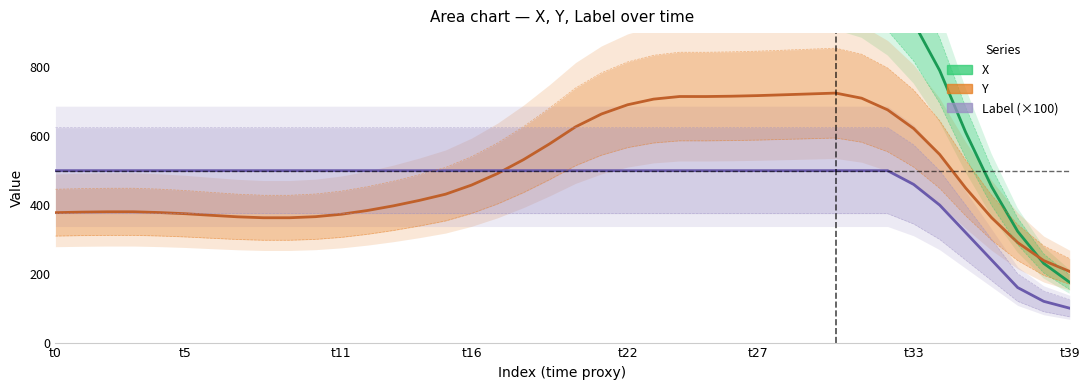

Is it true that X equals 1119.6 at 26?

True